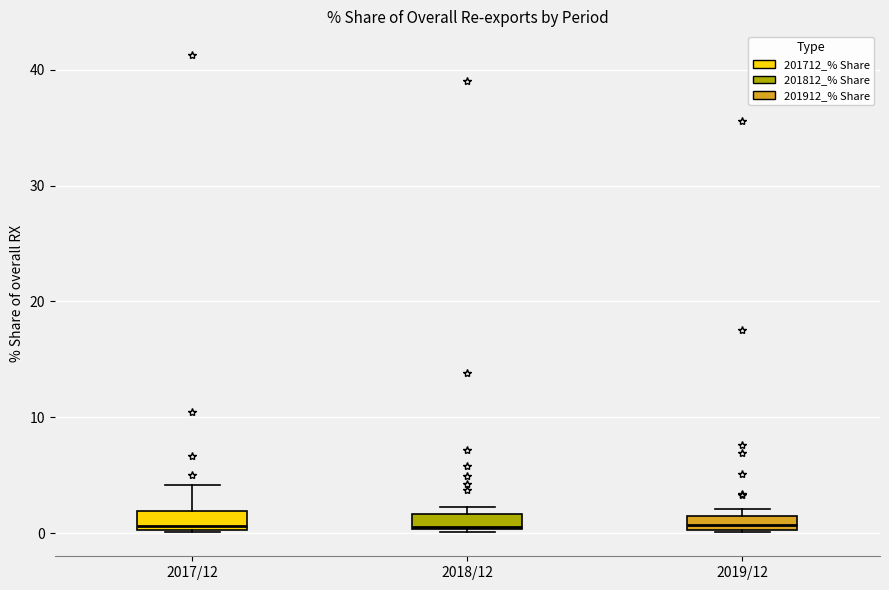

Where is the upper edge of the box for 2019/12 on the y-axis? The values are not printed on the chart, so give them approximately, as read against the axis.

1